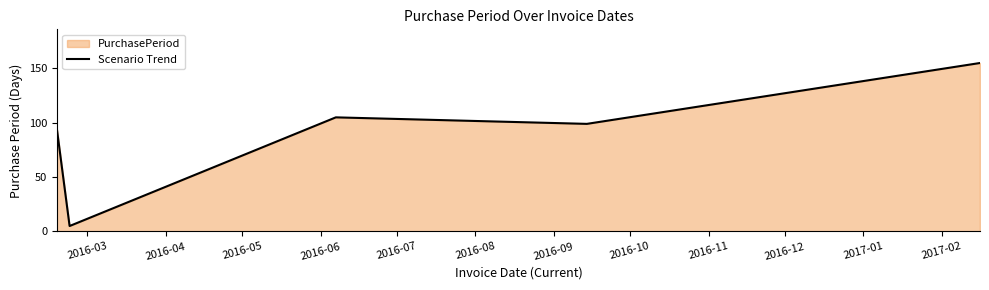

What is the greatest value displayed?

155